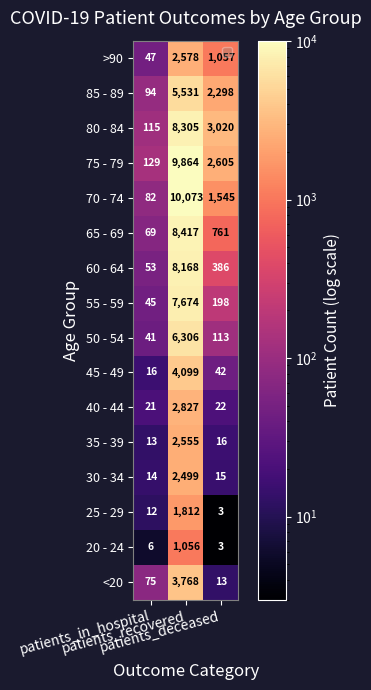

At how many categories does at least one series exceed 3667?

1